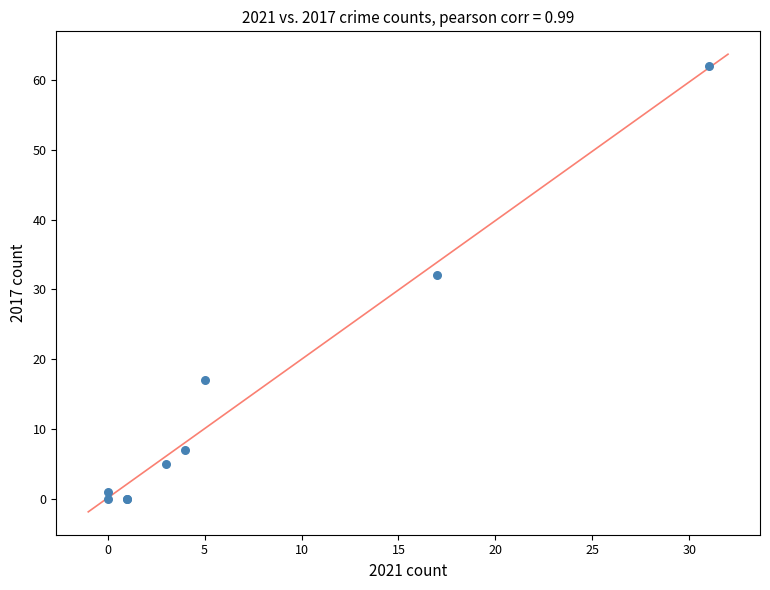

What Y value in the scatter plot is closest to 31?

32